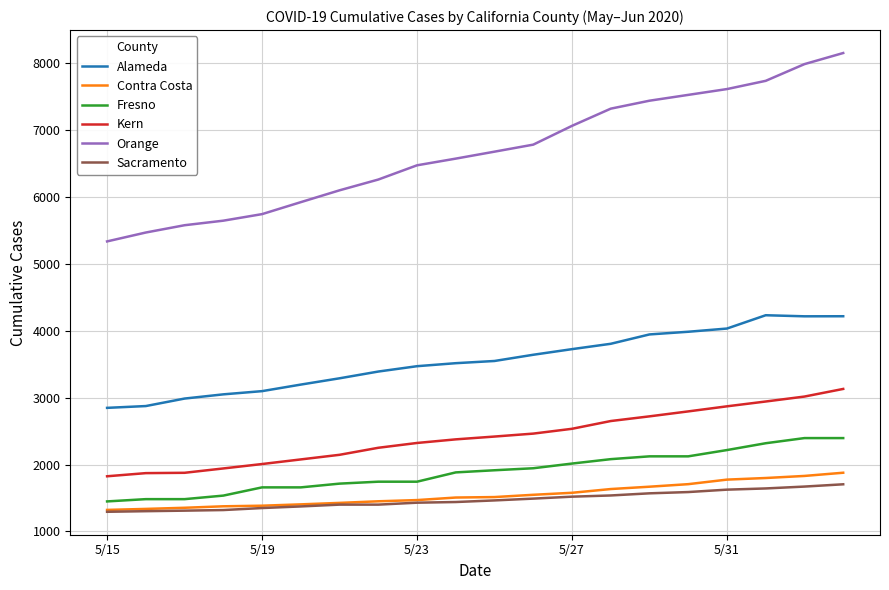

What is the highest value of the Kern series?

3130